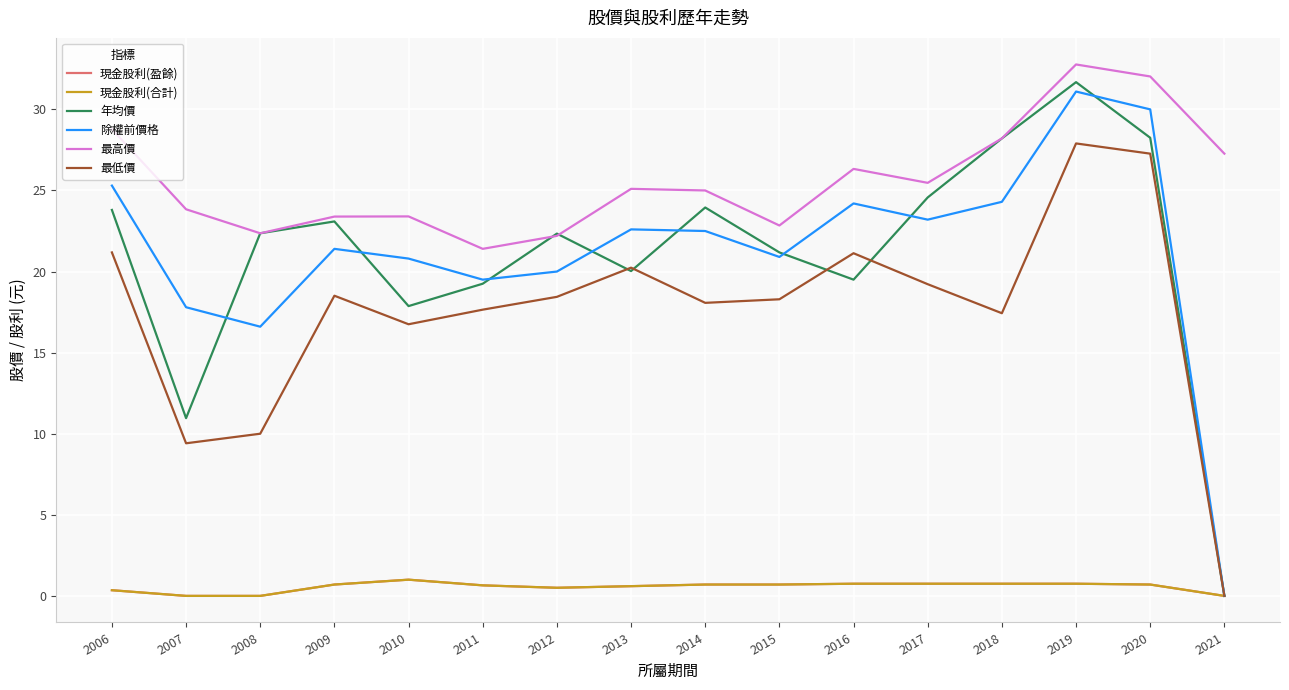

True or false: 最低價 and 現金股利(合計) cross at least once.

False